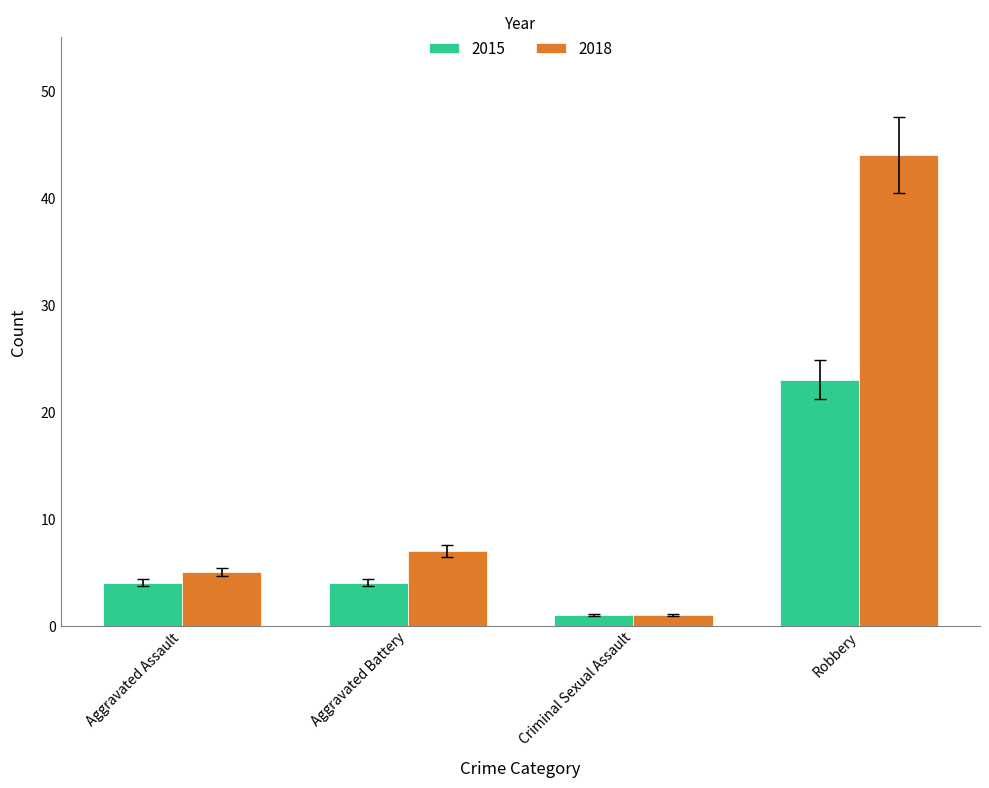

True or false: 2018 has a value of 5 at Aggravated Assault.

True